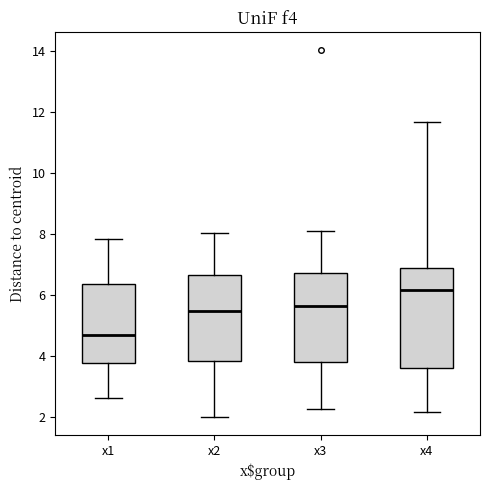

Which box is the tallest, from its lower edge to its upper edge?

x4